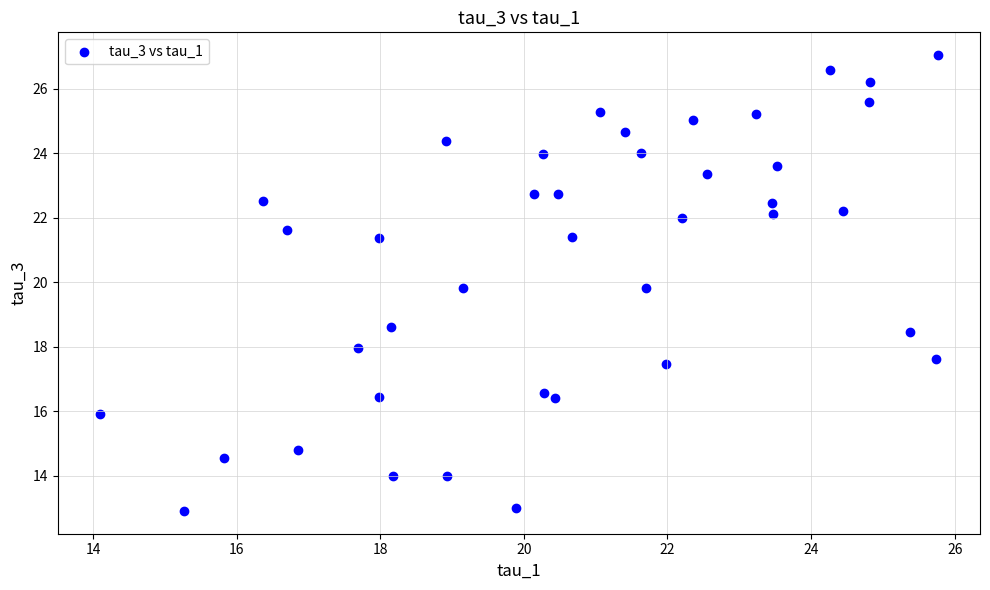

What is the range of Y values (max minus min)?

14.1